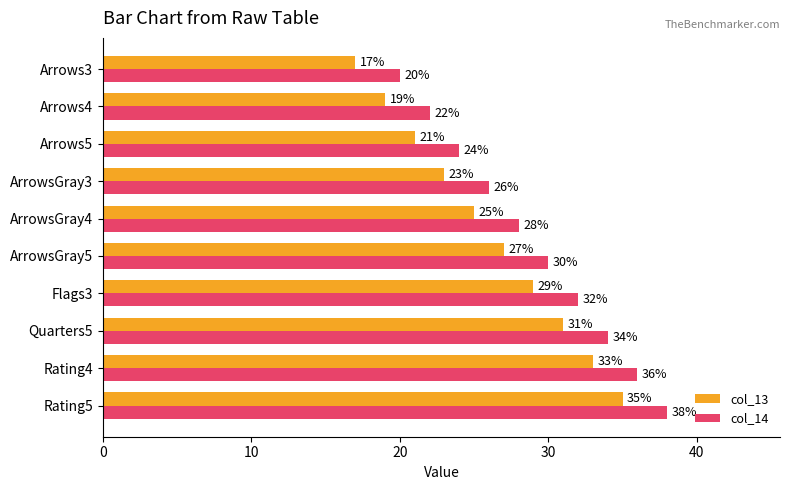

Where is col_13 nearest to the value 26?

ArrowsGray4